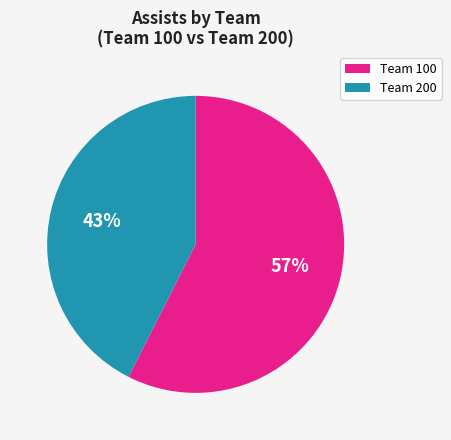

What percentage is the Team 100 slice, to the nearest percent?

57%